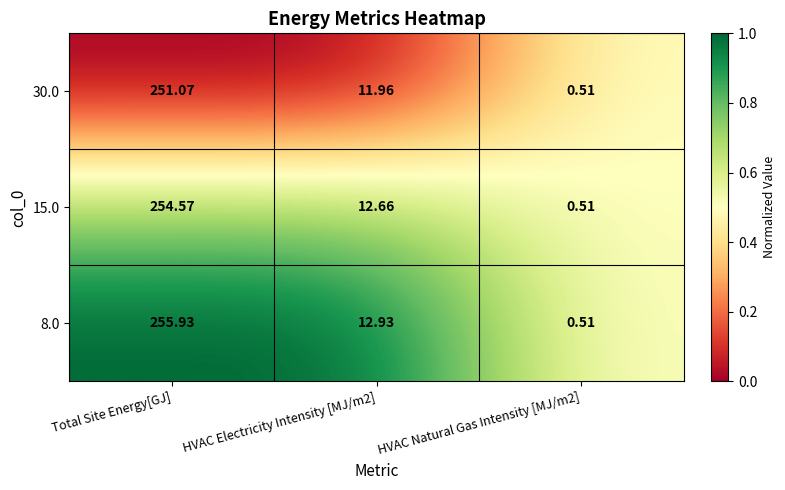

Which series has the widest spread of values?

8.0